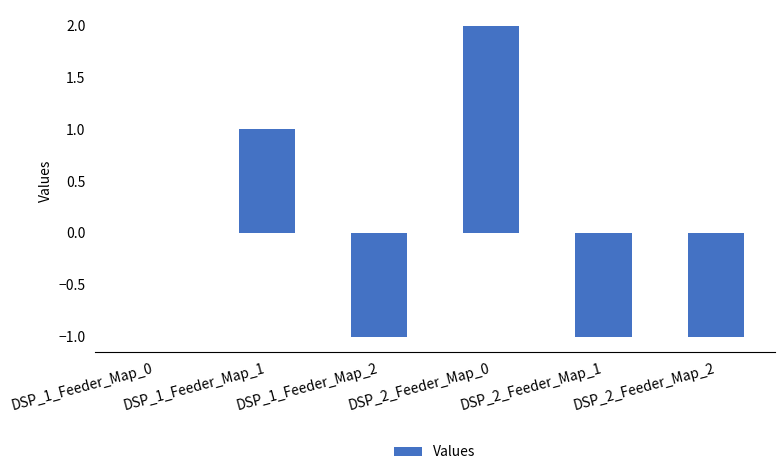

Reading left to right, transcribe all the data shown in this chart.

0	1	-1	2	-1	-1